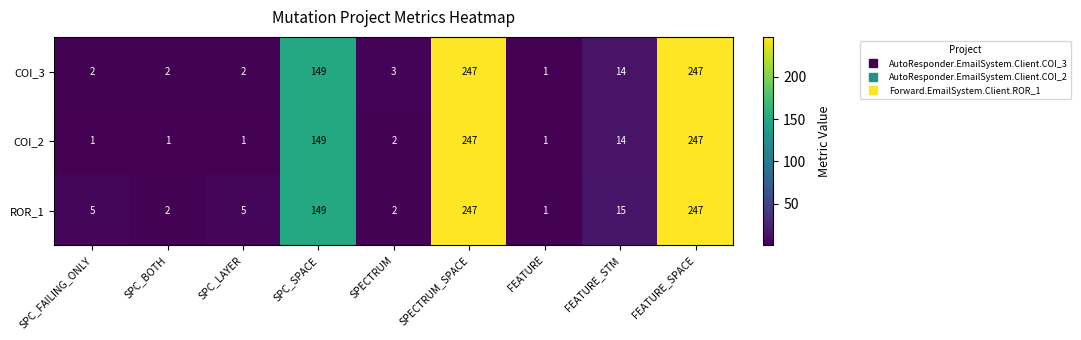

List the series in order of their overall mean, lowest first.

COI_2, COI_3, ROR_1